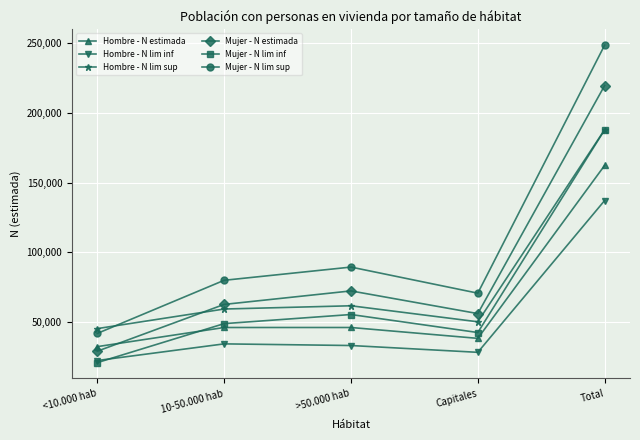

What is the label of the 3rd point from the left?

>50.000 hab